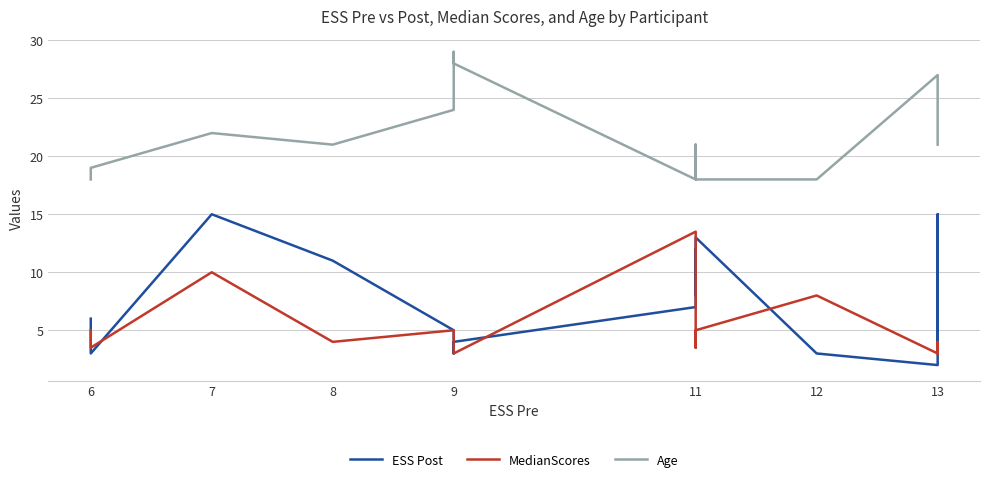

Is the value of ESS Post at 13 greater than the value of MedianScores at 9?

No